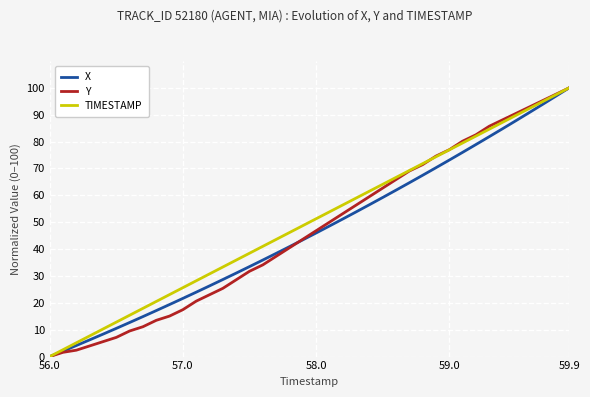

What is the maximum value for Y?

100.0